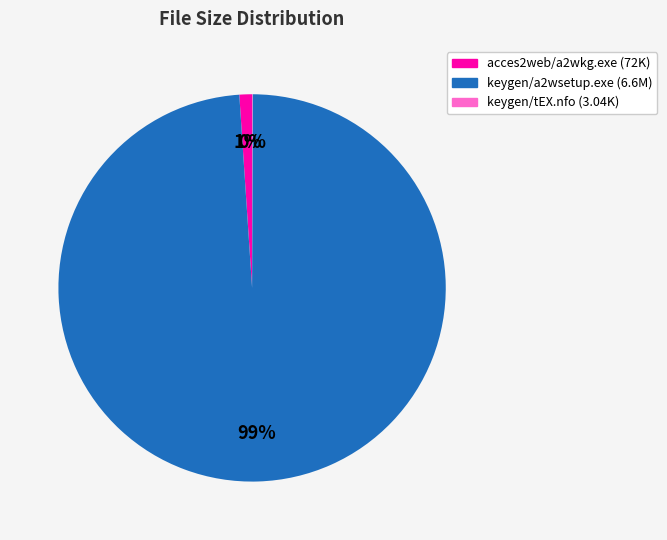

To the nearest percent, what is the difference between the largest and smallest slice percentages?

99%